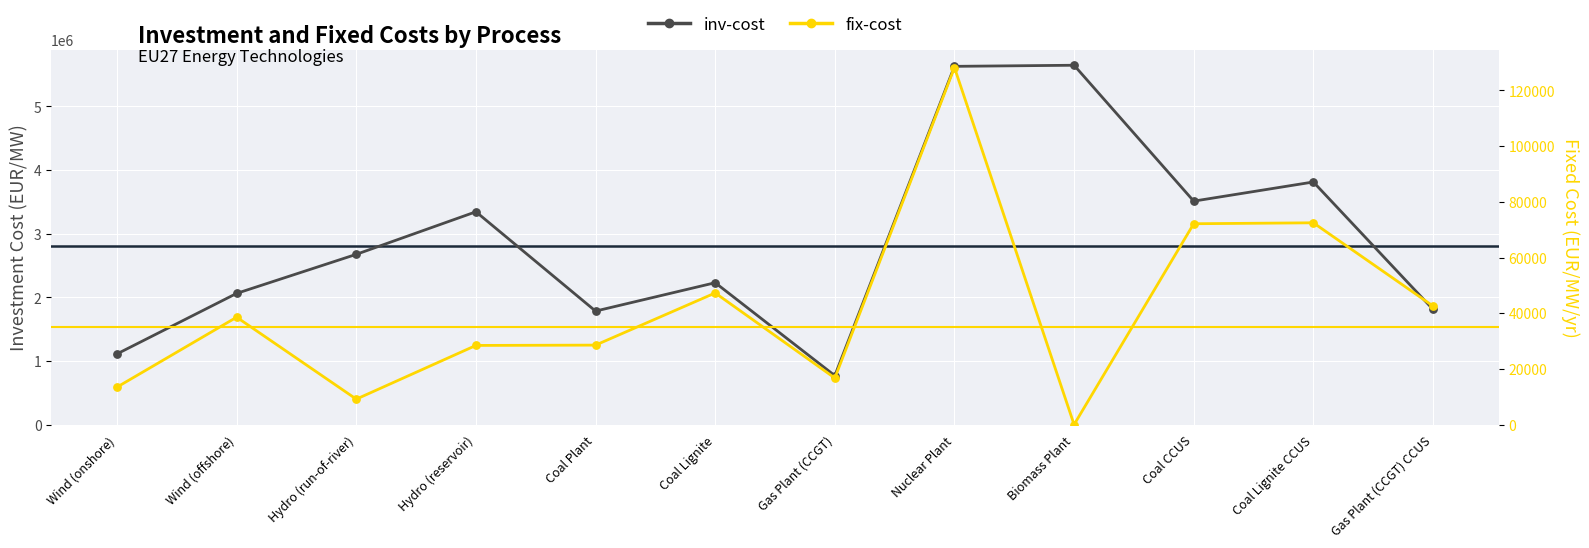

Which series reaches the maximum Y coordinate?

inv-cost